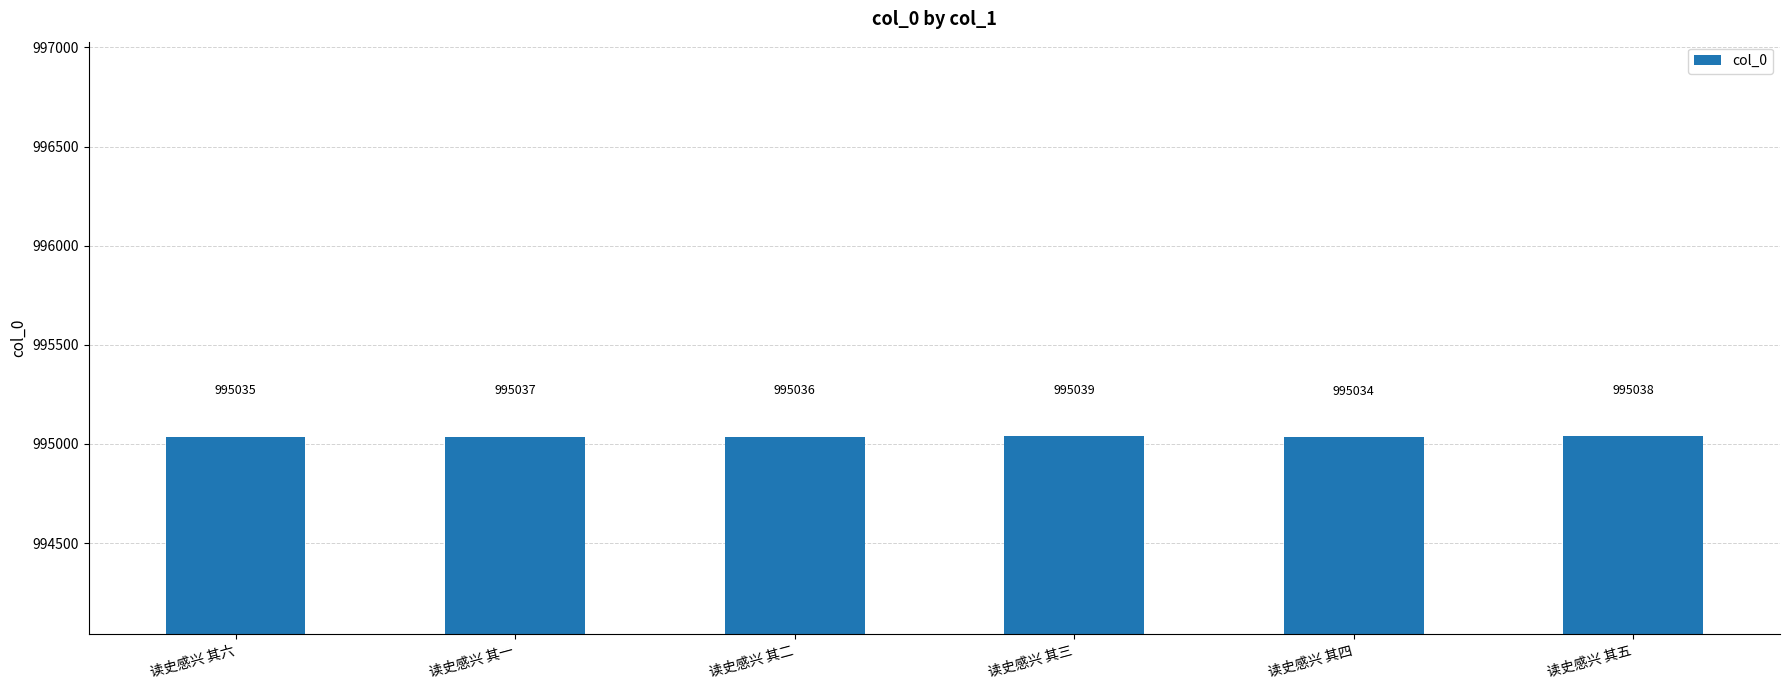

What is the value of the 2nd bar from the left?

995037